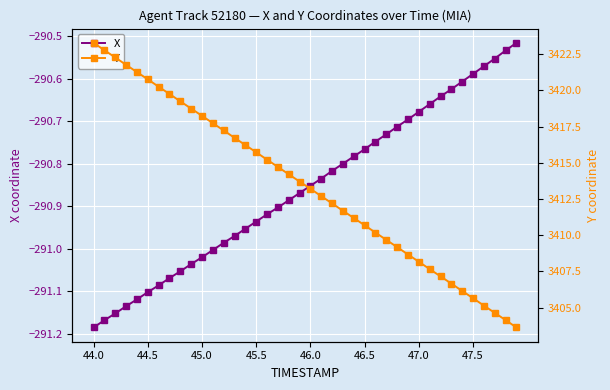

True or false: X and Y intersect in this chart.

False